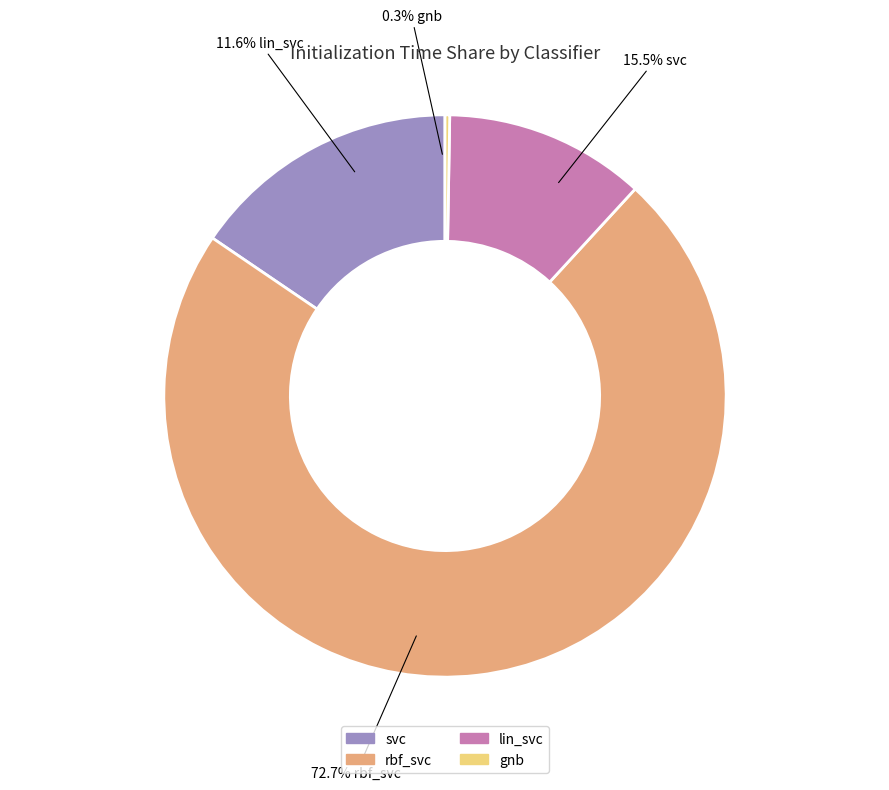

How many segments does this pie chart have?

4